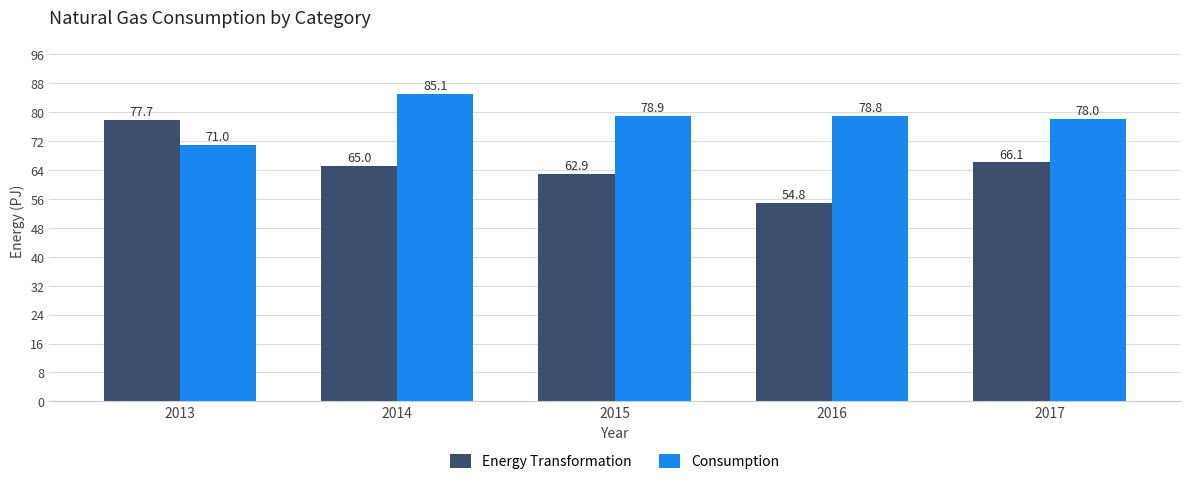

How many data points in Energy Transformation are less than 64?

2